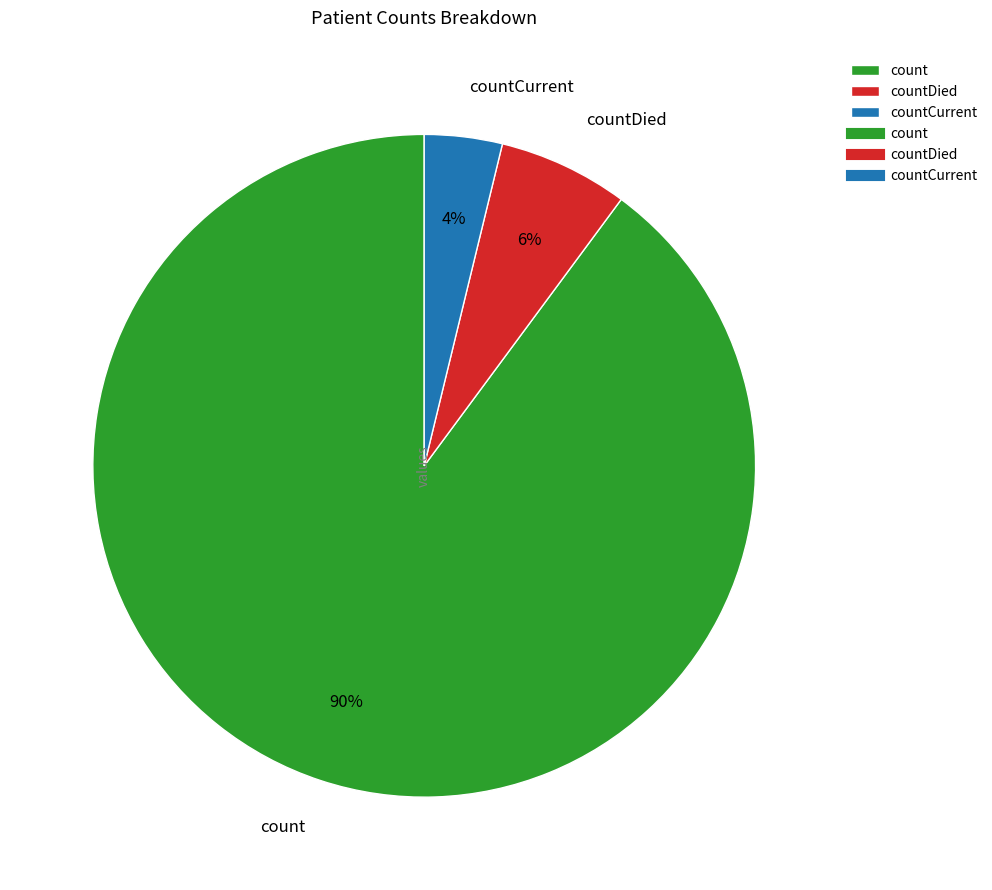

Combined, do count and countCurrent account for over 50%?

Yes